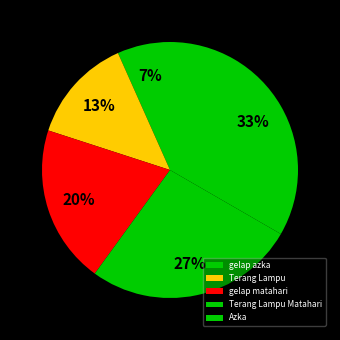

Count the number of slices in the pie.

5